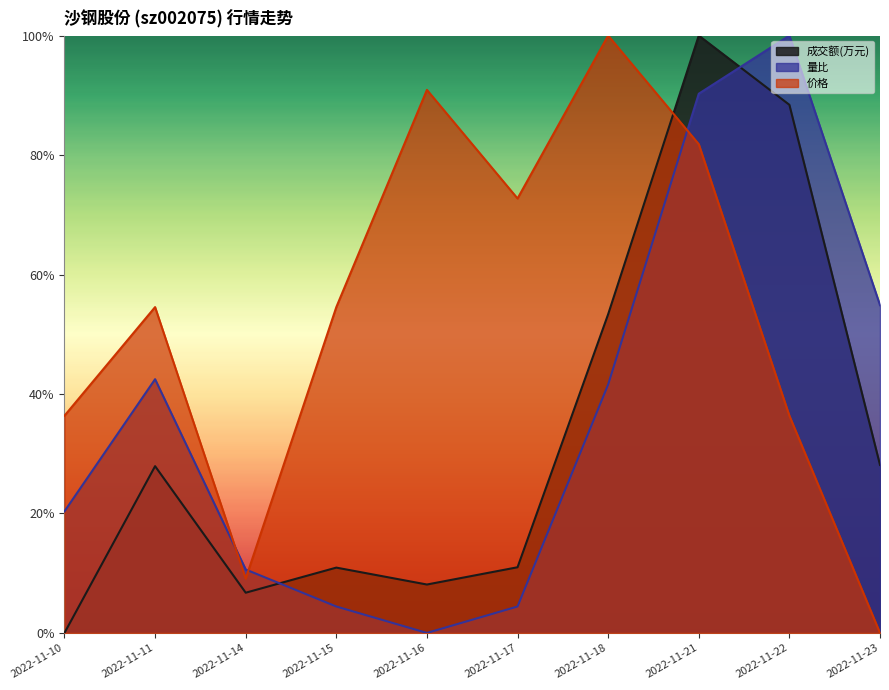

Reading left to right, what are all the values shown in this chart?

成交额(万元): 2022-11-10=0.0	2022-11-11=0.3	2022-11-14=0.1	2022-11-15=0.1	2022-11-16=0.1	2022-11-17=0.1	2022-11-18=0.5	2022-11-21=1.0	2022-11-22=0.9	2022-11-23=0.3
量比: 2022-11-10=0.2	2022-11-11=0.4	2022-11-14=0.1	2022-11-15=0.0	2022-11-16=0.0	2022-11-17=0.0	2022-11-18=0.4	2022-11-21=0.9	2022-11-22=1.0	2022-11-23=0.5
价格: 2022-11-10=0.4	2022-11-11=0.5	2022-11-14=0.1	2022-11-15=0.5	2022-11-16=0.9	2022-11-17=0.7	2022-11-18=1.0	2022-11-21=0.8	2022-11-22=0.4	2022-11-23=0.0